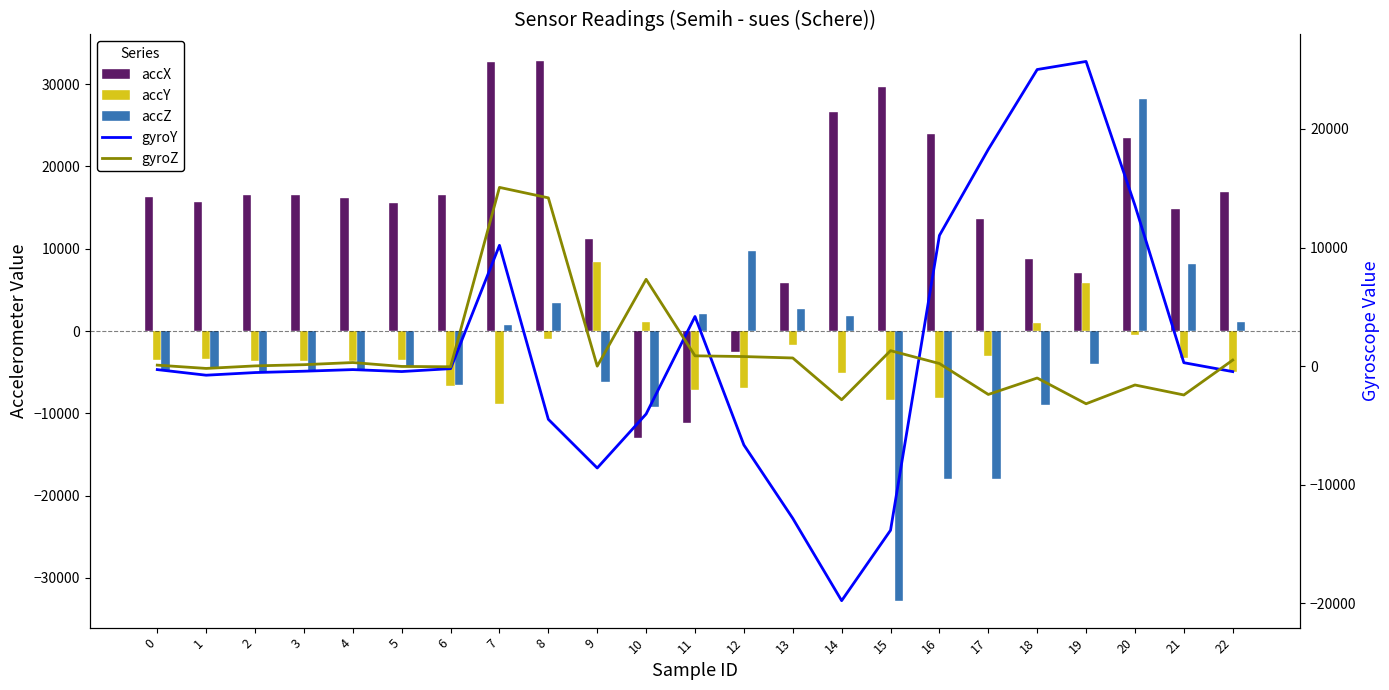

What is the difference between the maximum and minimum values in the accX series?

45735